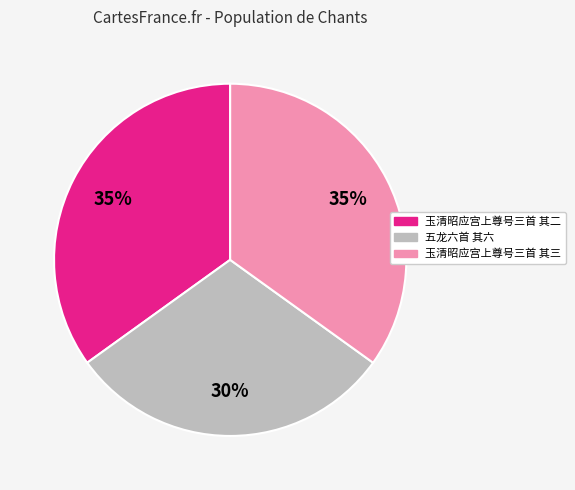

Is there a majority slice in this chart?

No